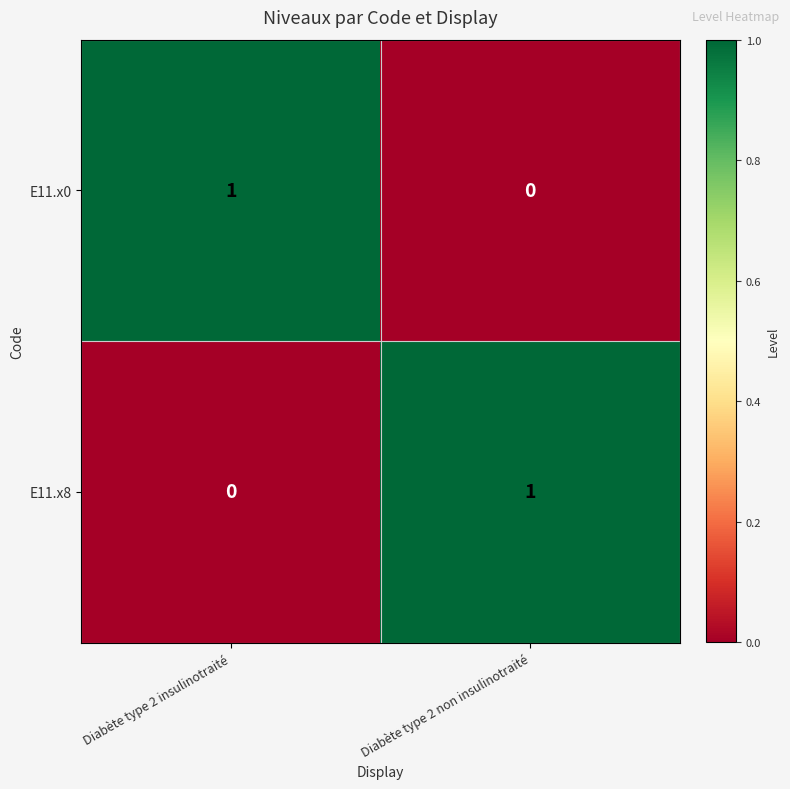

What is the total value across all series at Diabète type 2 non insulinotraité?

1